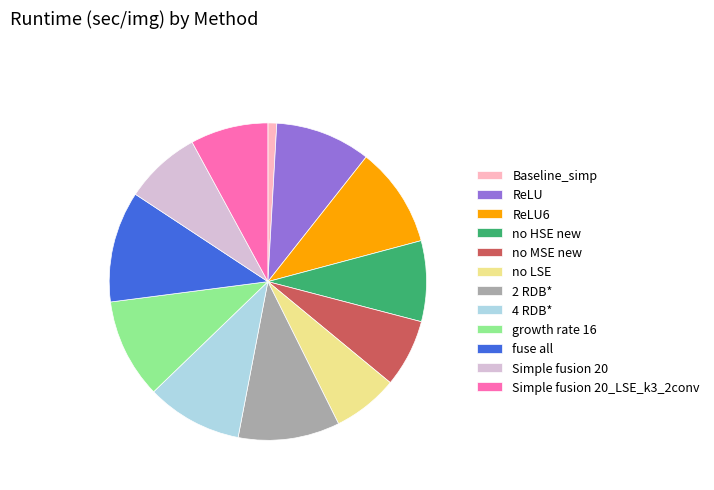

How many segments does this pie chart have?

12